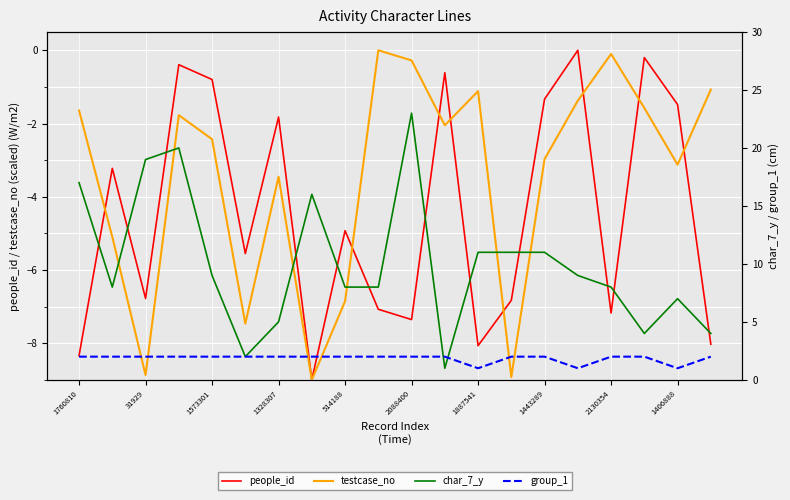

At how many categories does at least one series exceed 15?

5